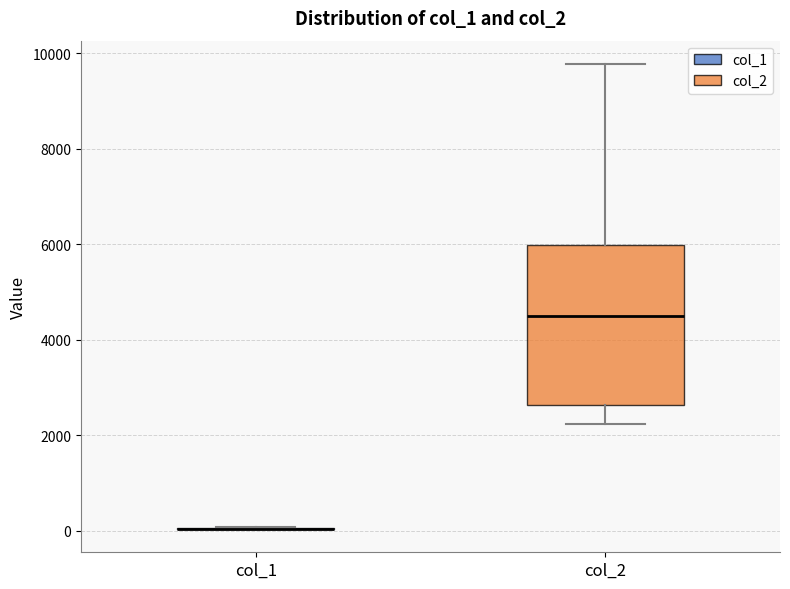

Comparing the boxes themselves (not the whiskers), which one is the tallest?

col_2